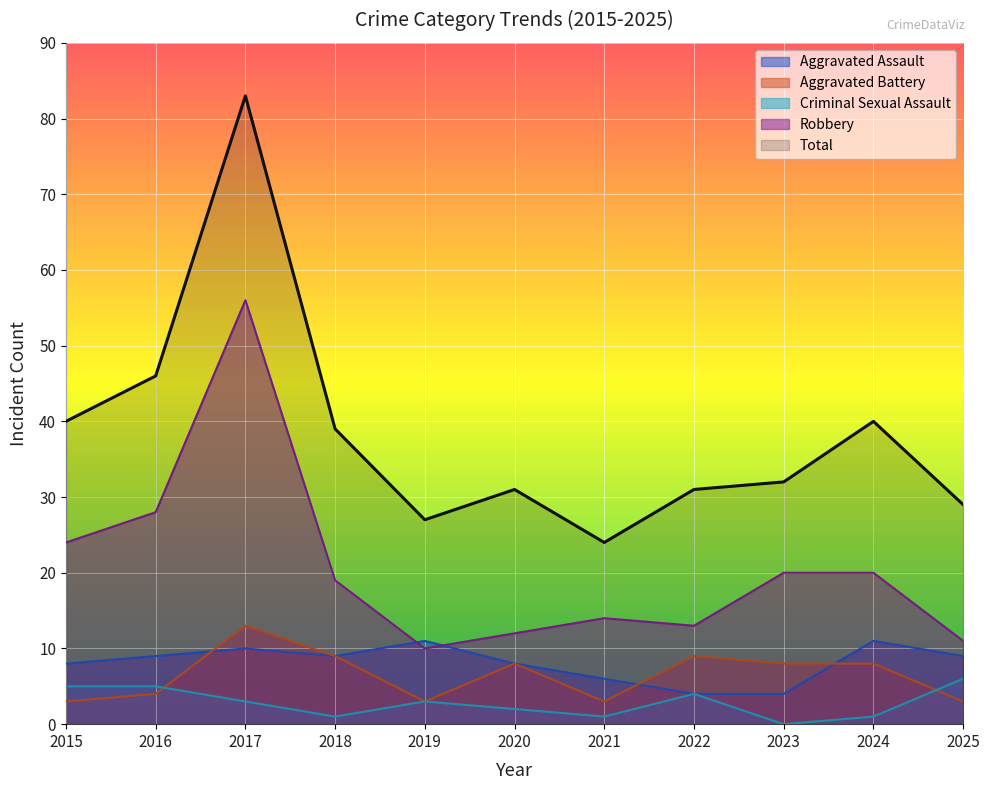

What is the difference between the Aggravated Battery values at 2024 and 2019?

5